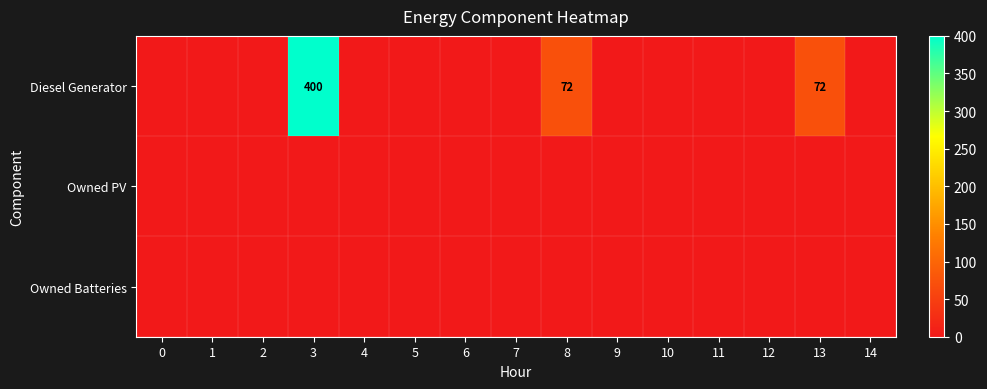

At how many categories does at least one series exceed 330?

1